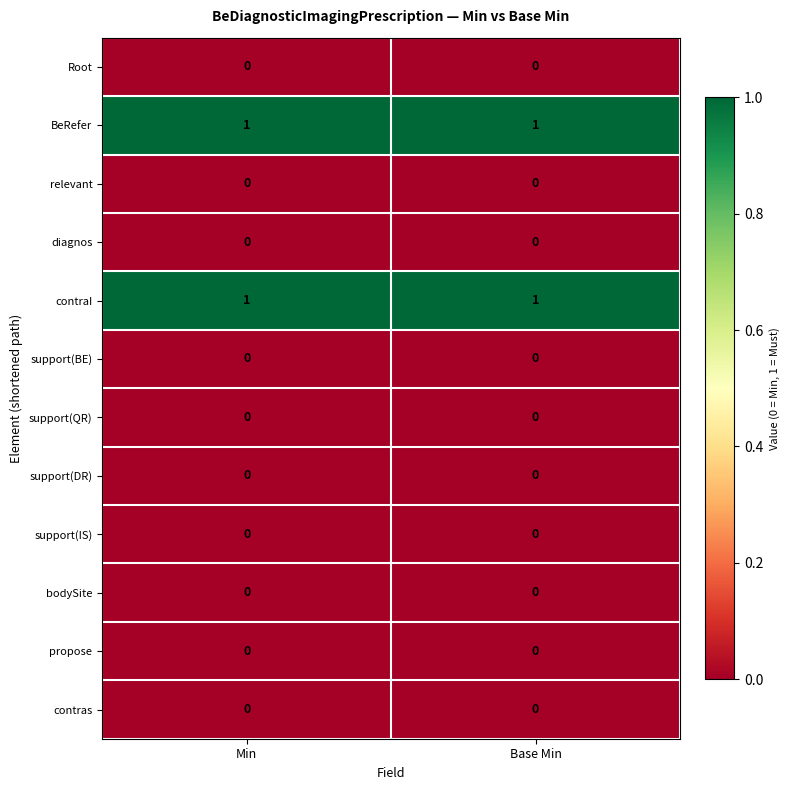

True or false: contraI has a value of 1 at Min.

True